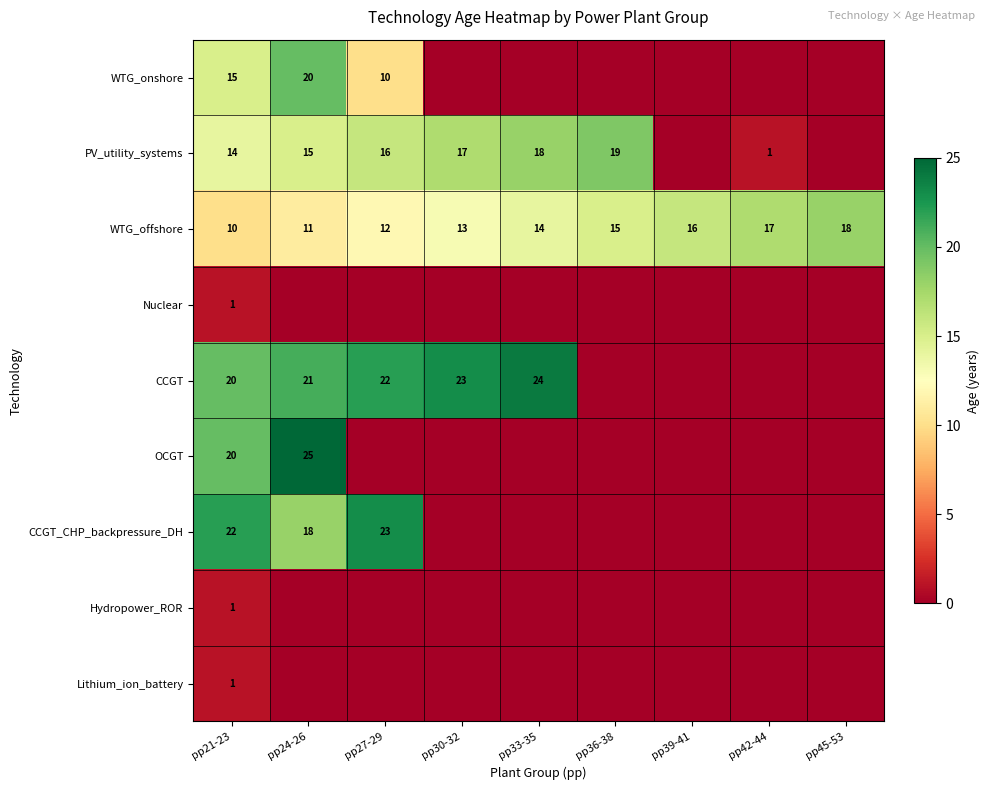

What is the difference between the second highest and minimum values in the WTG_offshore series?

7